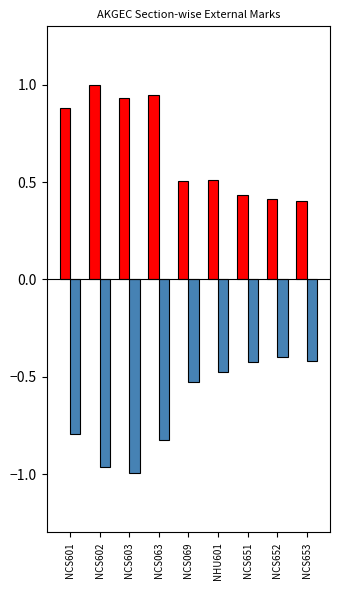

What is the maximum value shown in the chart?

1.0